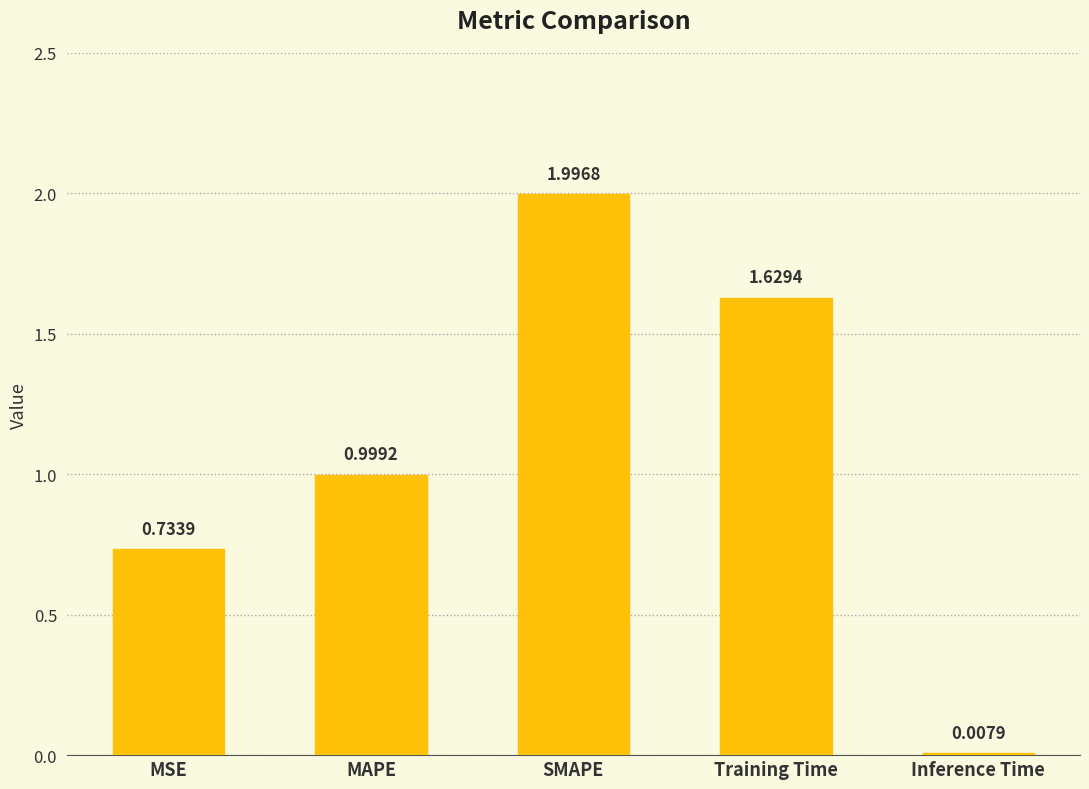

The value at SMAPE is 3.3. True or false?

False